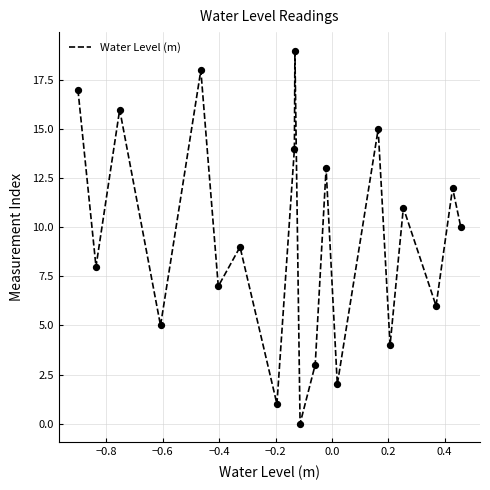

What is the greatest value displayed?

19